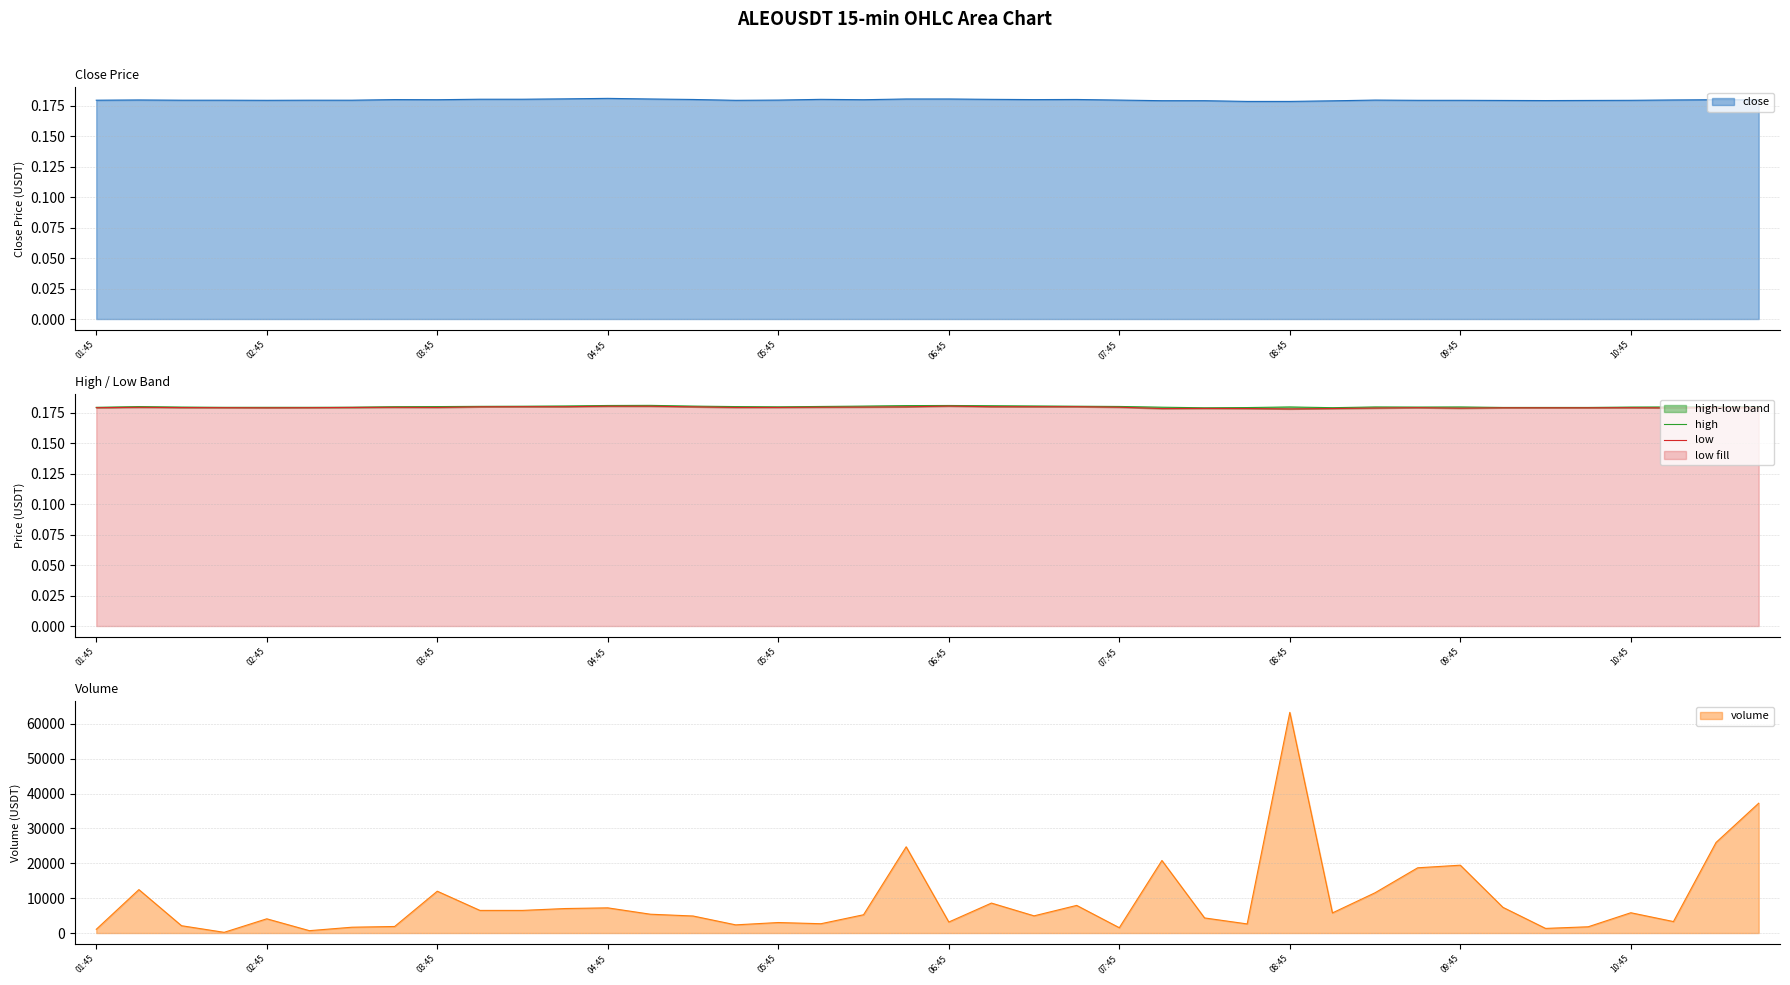

Which category has the highest value in the volume series?

08:45